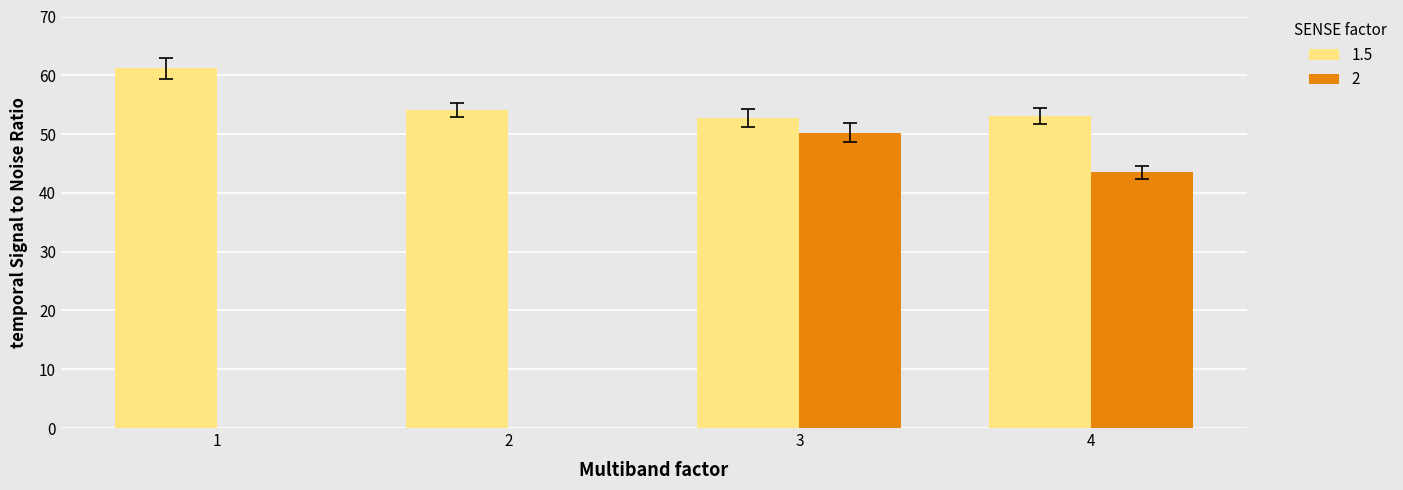

List the labels in order of value, smallest first.

3, 4, 2, 1